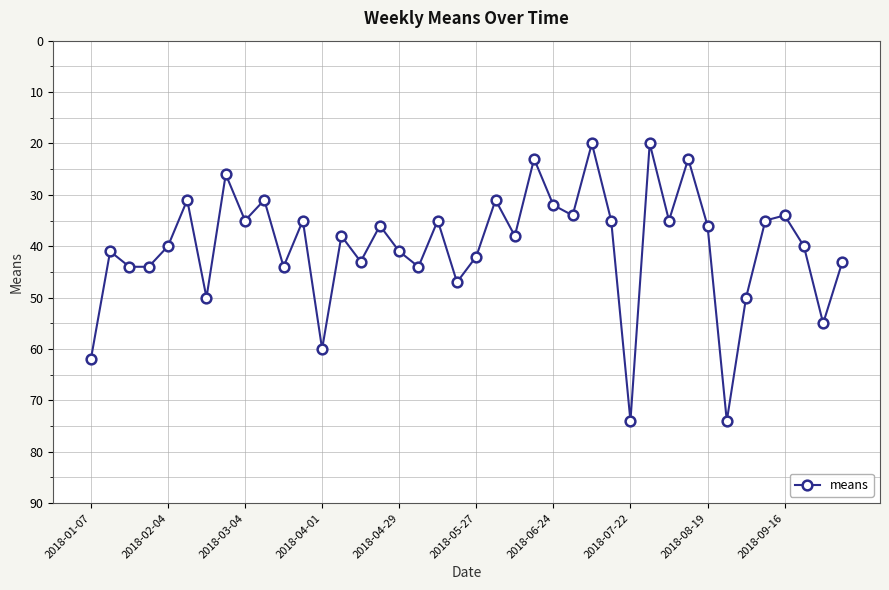

What is the sum of all values?

1601